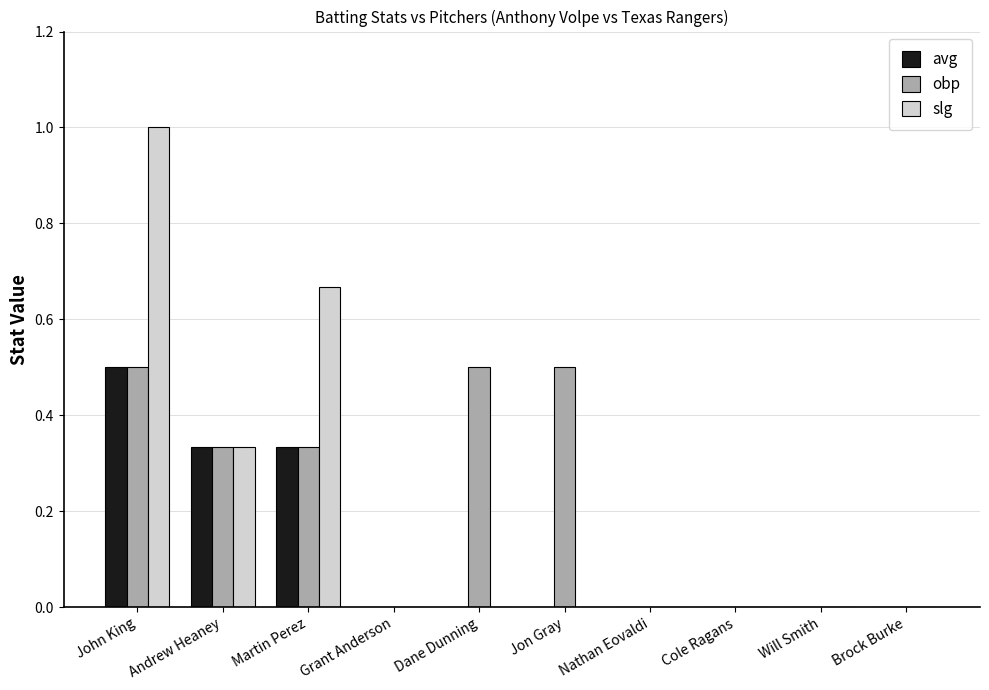

The obp series shows 0.0 at Brock Burke. True or false?

True